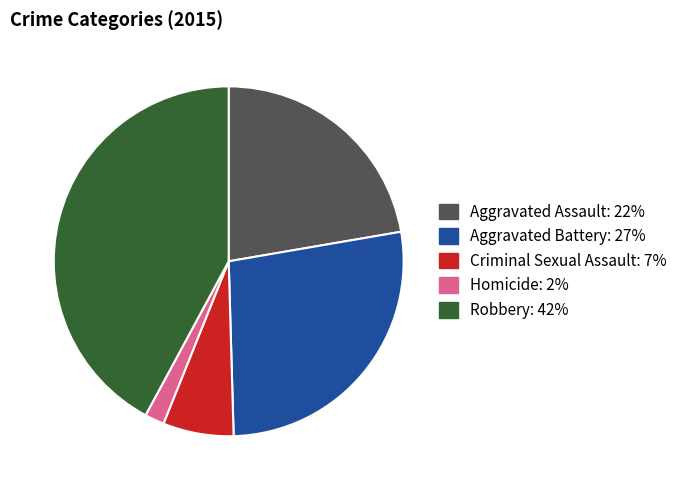

Between Robbery and Aggravated Battery, which is larger?

Robbery